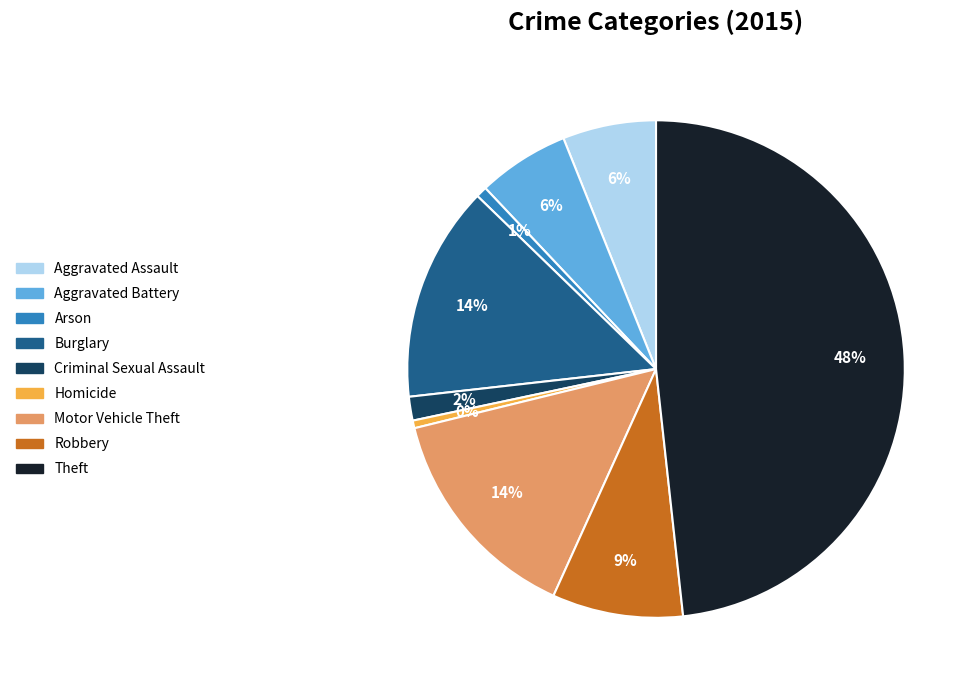

Is Aggravated Assault the majority of the pie?

No